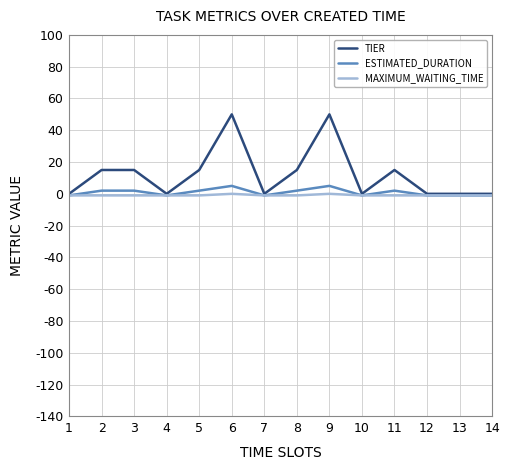

The value of TIER at 5 is 15. True or false?

True